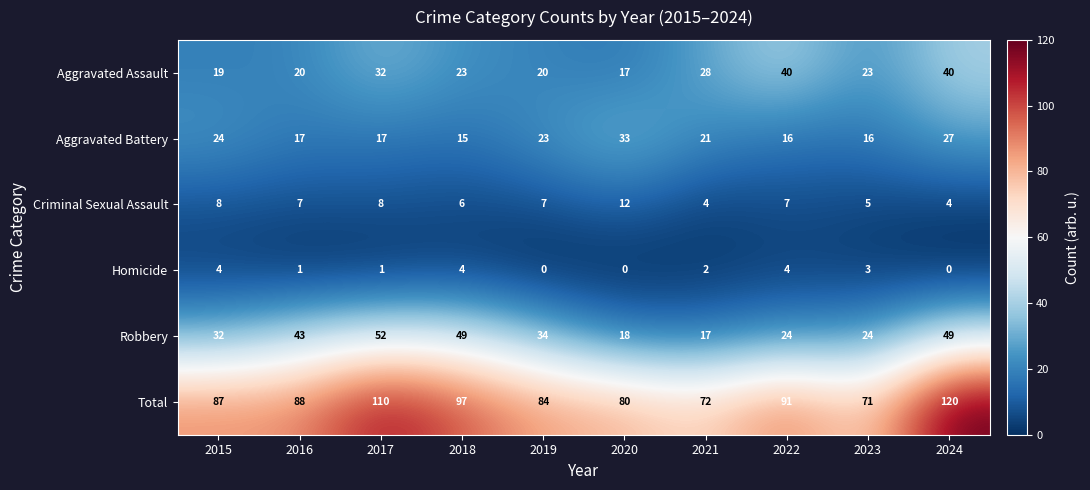

Count the number of categories in the chart.

10